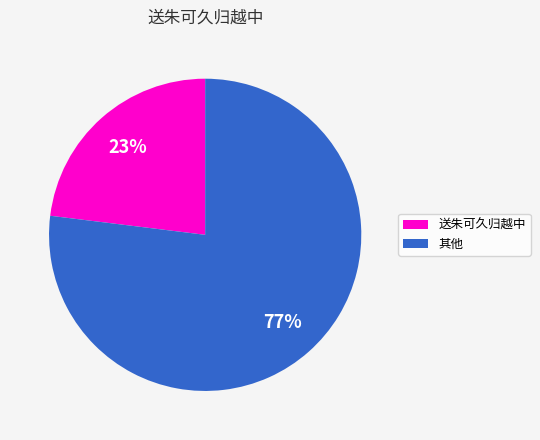

Which category has the smallest portion of the pie?

送朱可久归越中